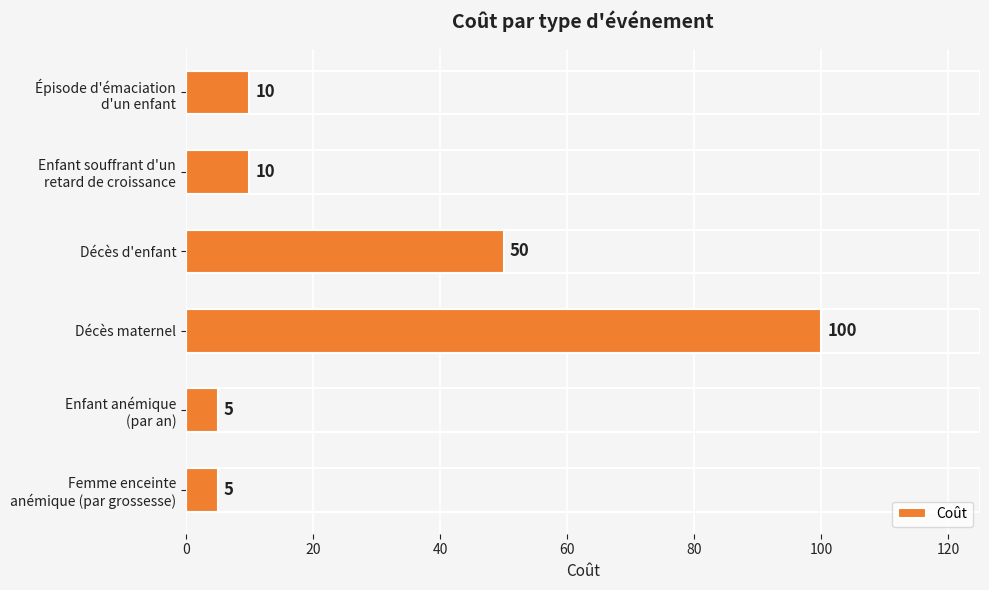

Where is the data nearest to the value 52?

Décès d'enfant